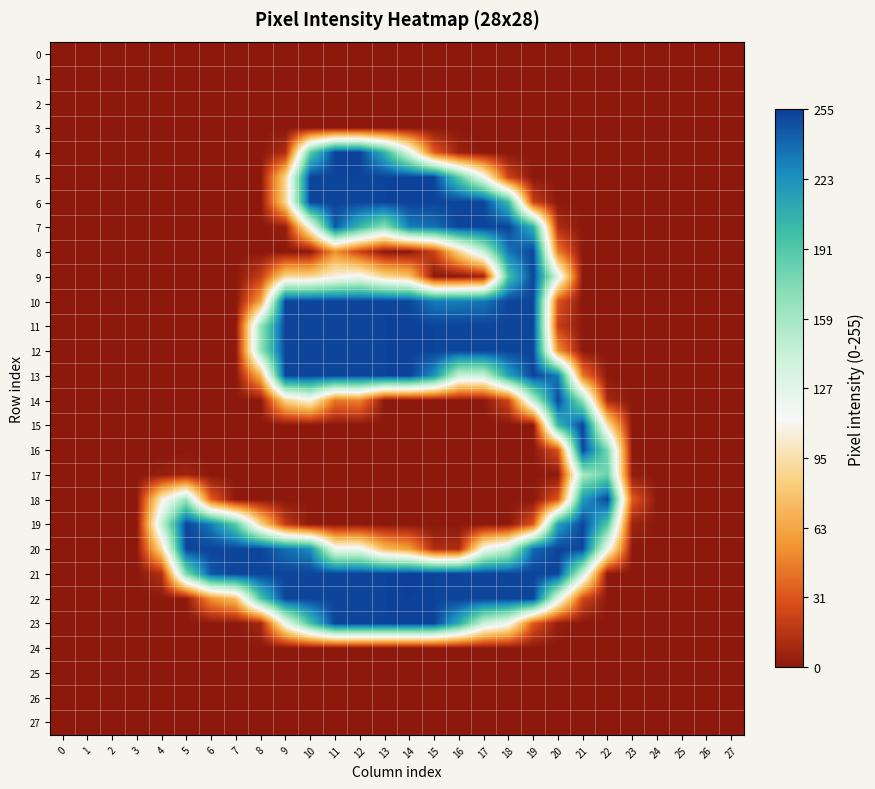

Which series changed the most between 11 and 12?

7